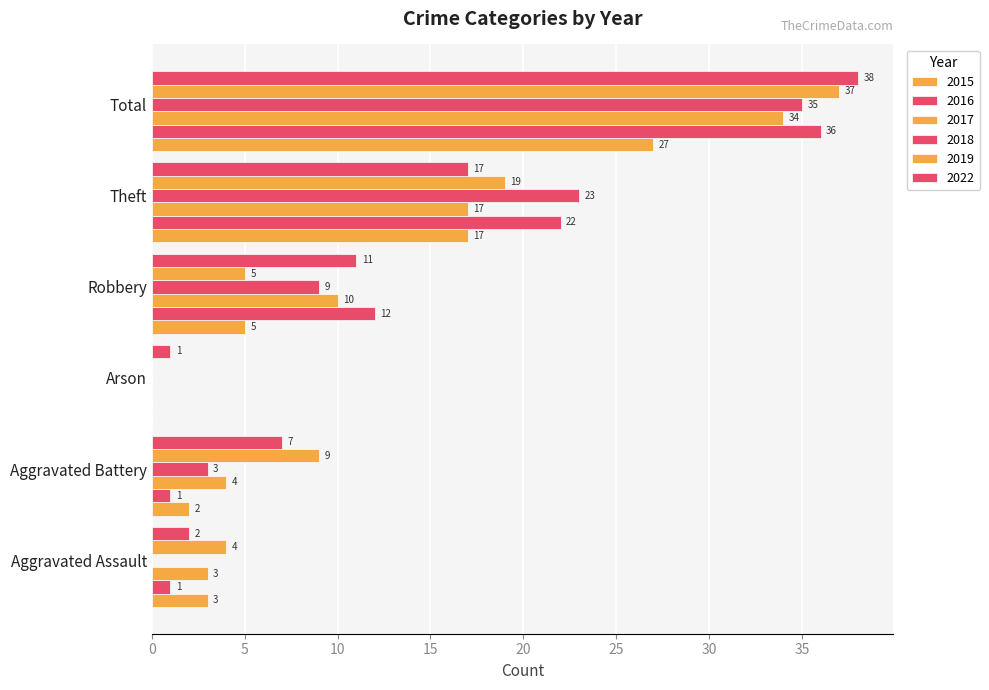

Count the number of categories in the chart.

6